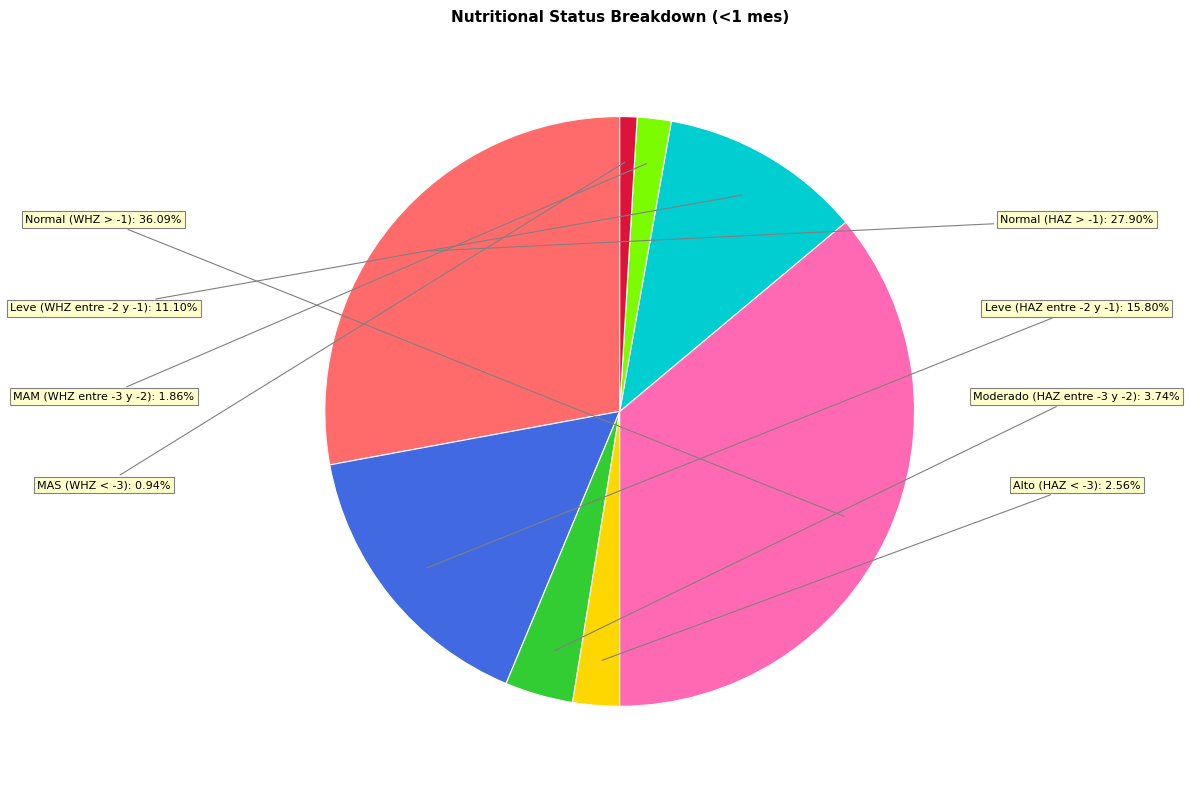

Is there a majority slice in this chart?

No